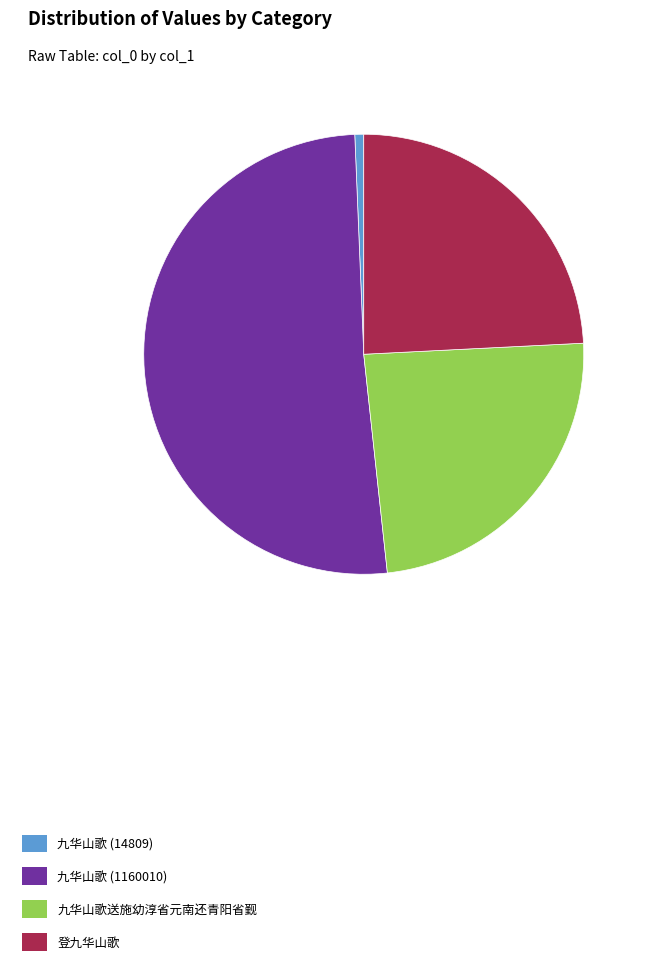

Is the sum of 九华山歌送施幼淳省元南还青阳省觐 and 九华山歌 (14809) greater than half?

No